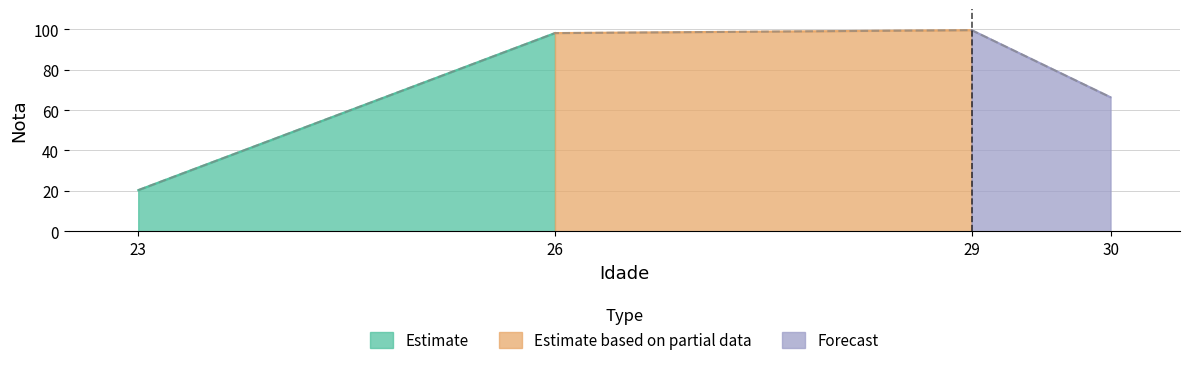

What is the difference between the second highest and minimum values?

77.7